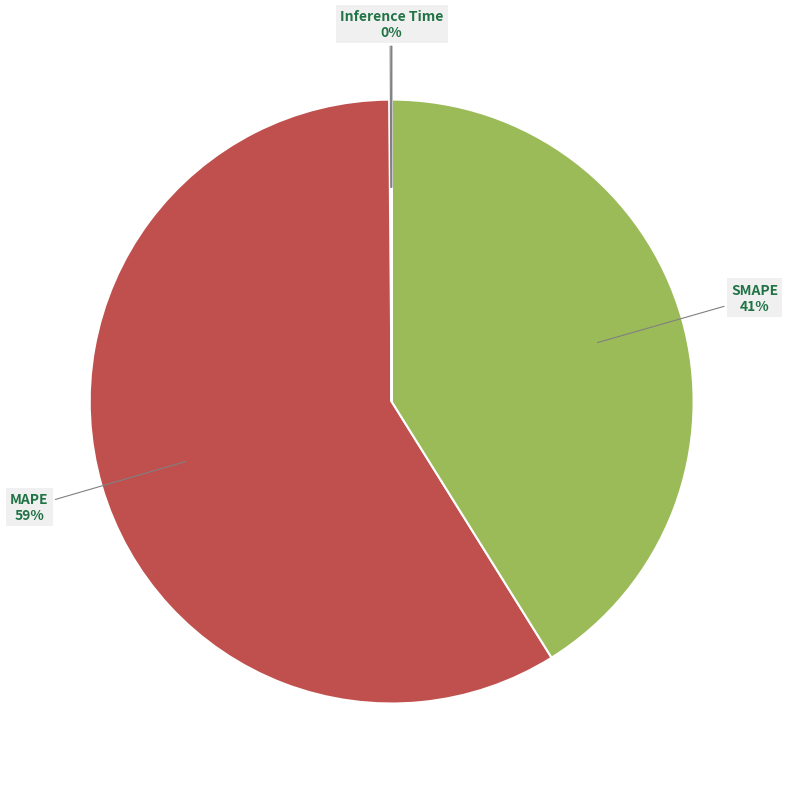

Is there a majority slice in this chart?

Yes